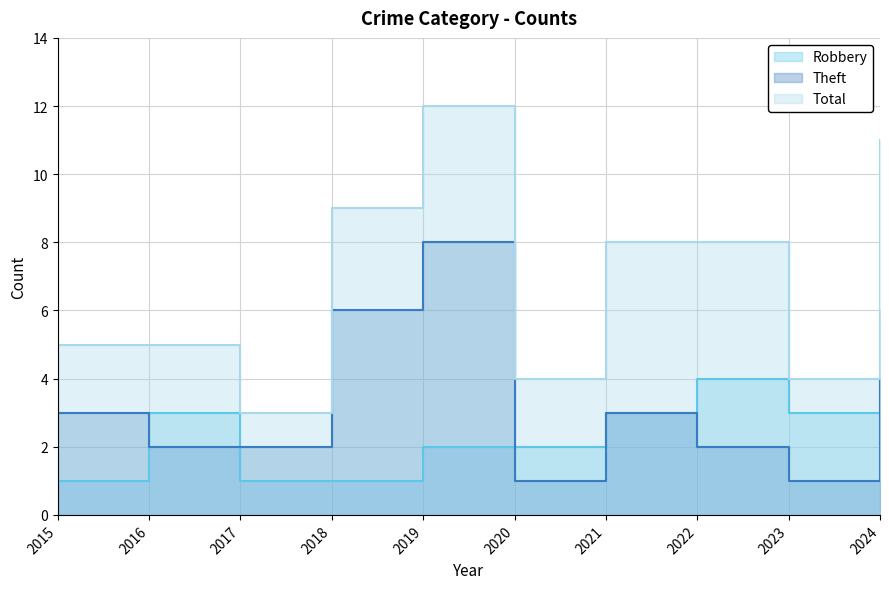

Which series ends up on top after the final intersection of Robbery and Theft?

Robbery